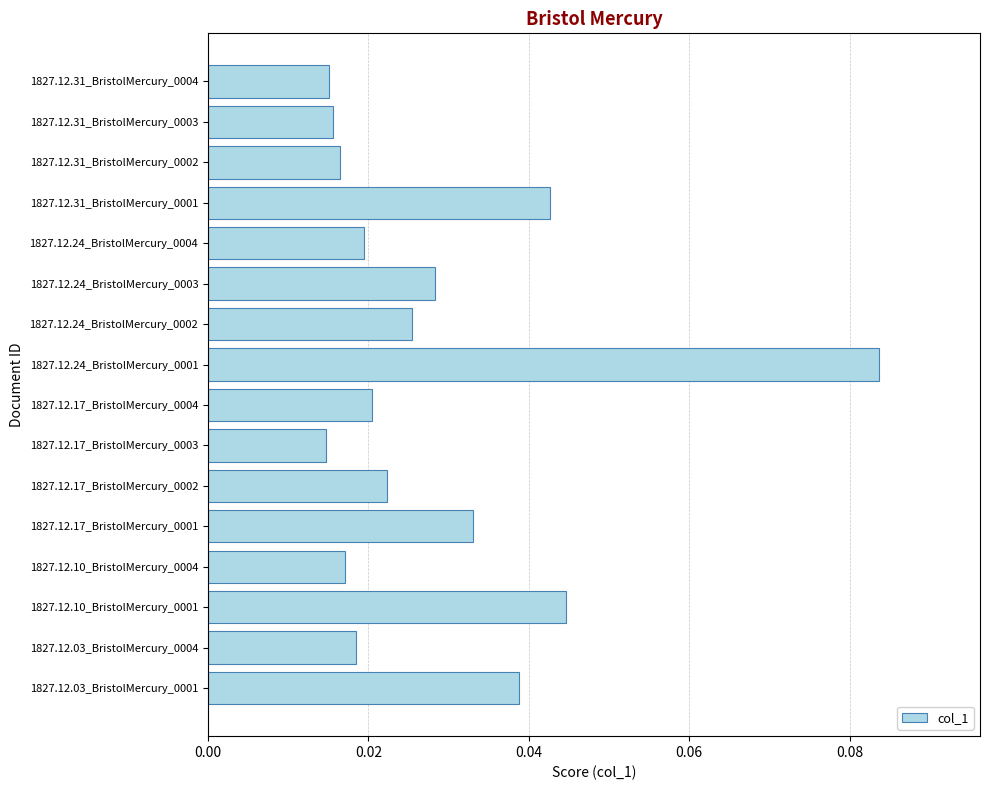

How many values are between 0 and 1?

16